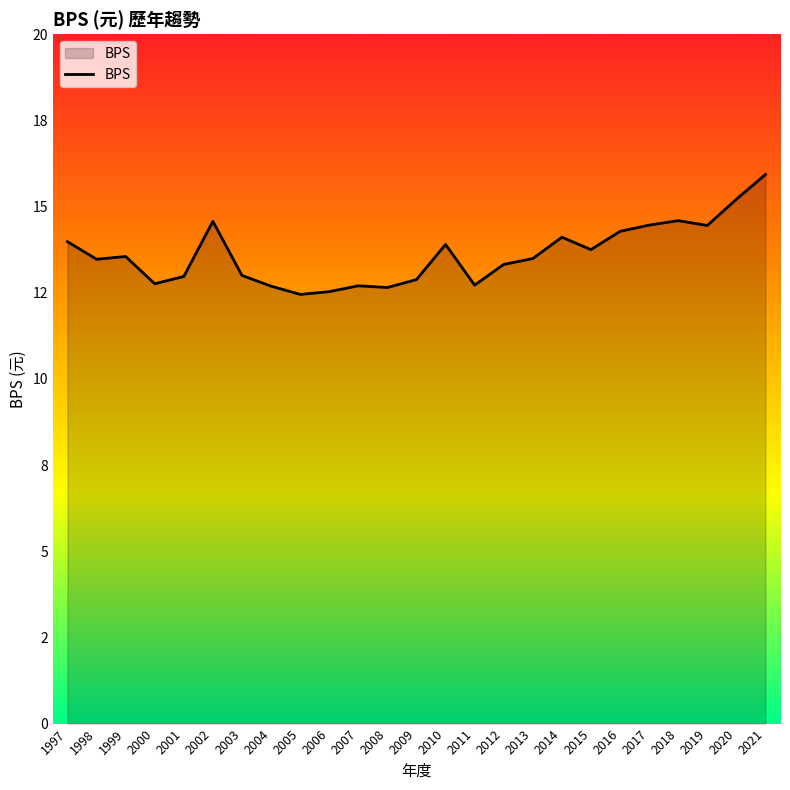

Rank the categories by value from lowest to highest.

2005, 2006, 2008, 2004, 2007, 2011, 2000, 2009, 2001, 2003, 2012, 1998, 2013, 1999, 2015, 2010, 1997, 2014, 2016, 2019, 2017, 2002, 2018, 2020, 2021